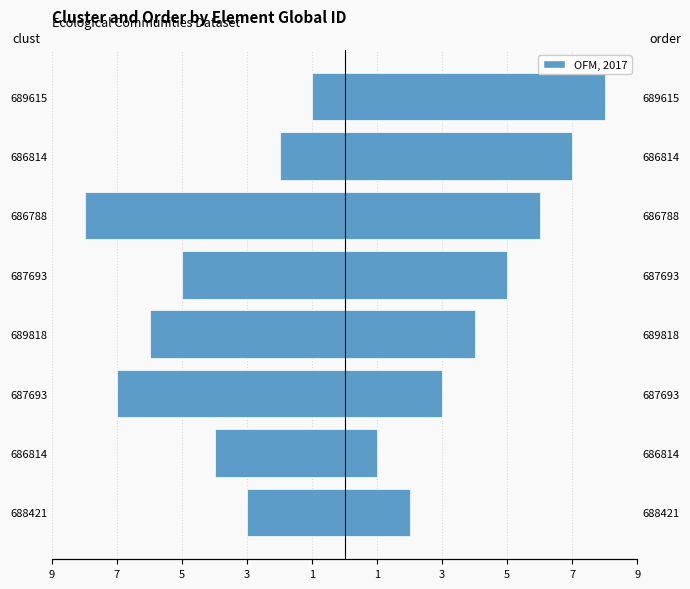

How many bars are there in each group?

2